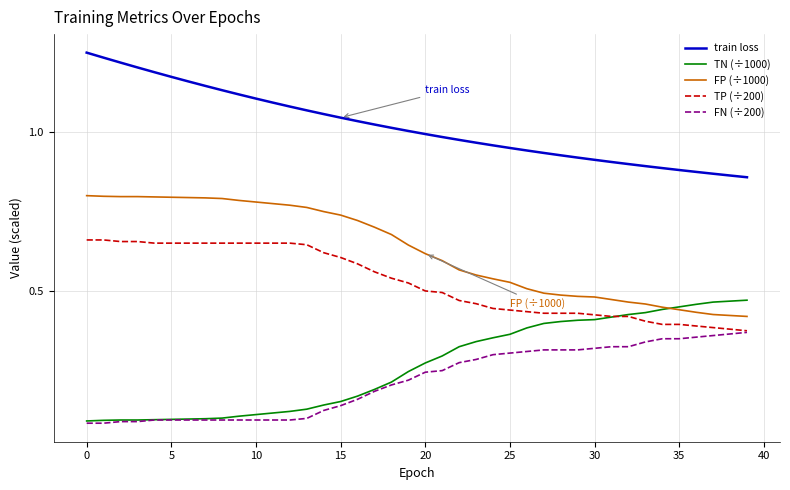

Which series has the largest total across all categories?

train loss